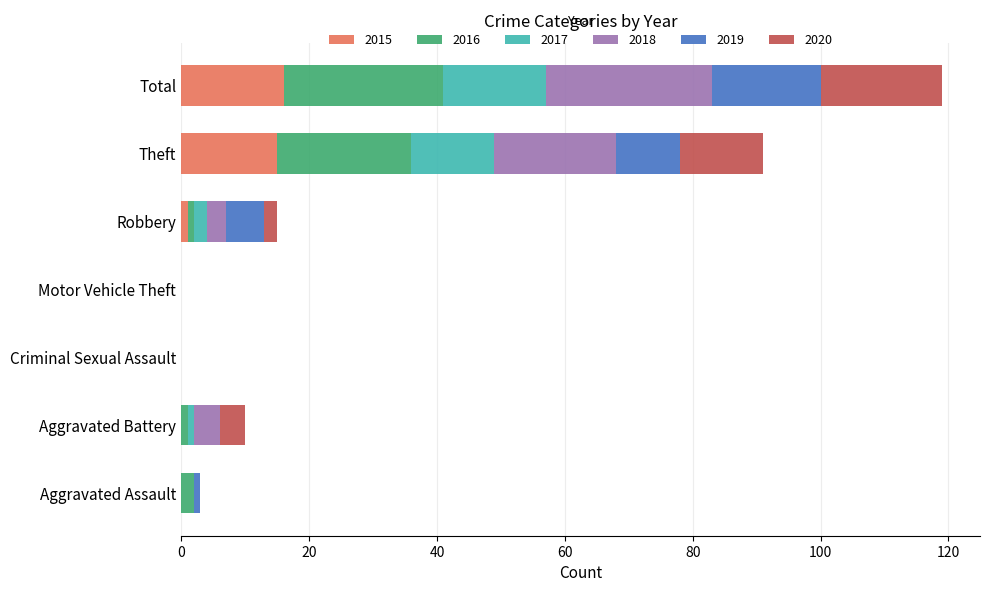

At which category is the sum across all series the highest?

Total